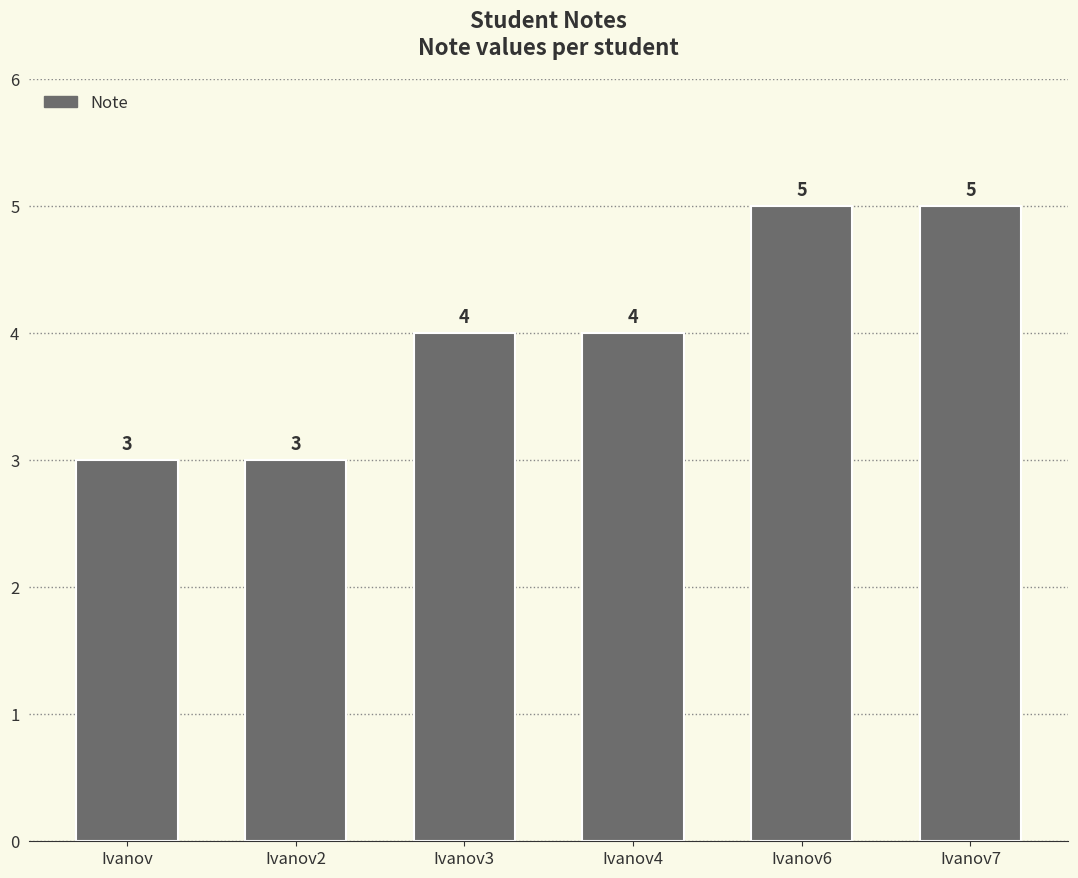

Which has a higher value, Ivanov6 or Ivanov2?

Ivanov6